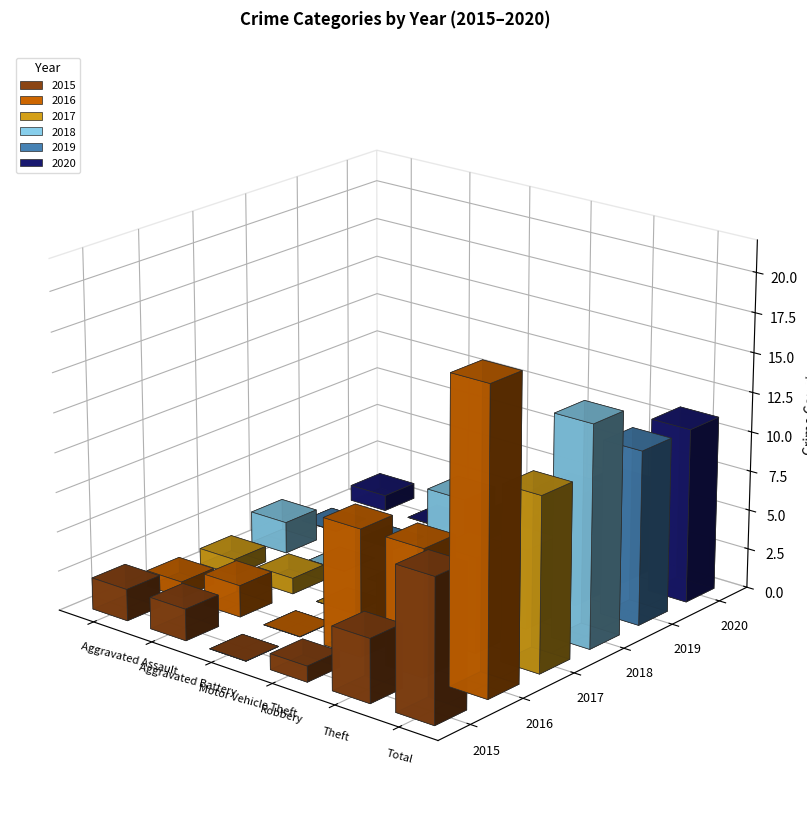

What is the sum of the 2020 values at Robbery and Theft?

10